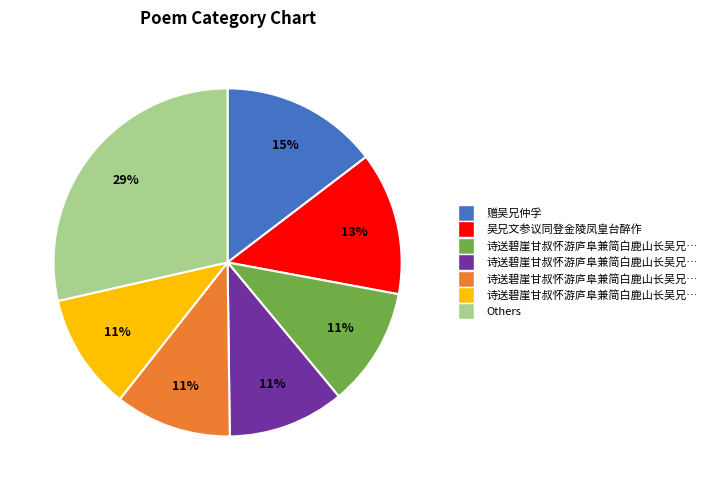

Is there a majority slice in this chart?

No